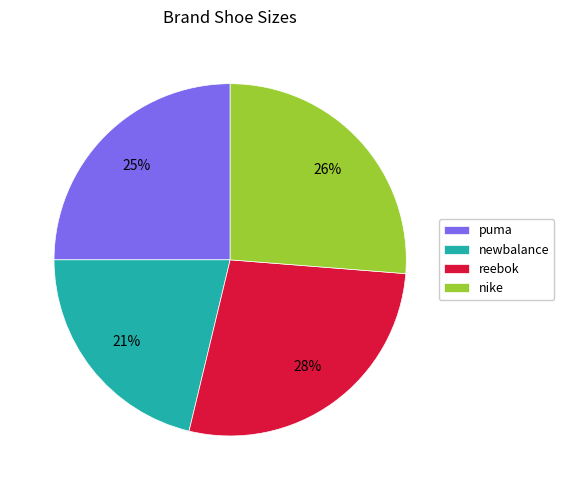

True or false: nike accounts for 26% of the total.

True